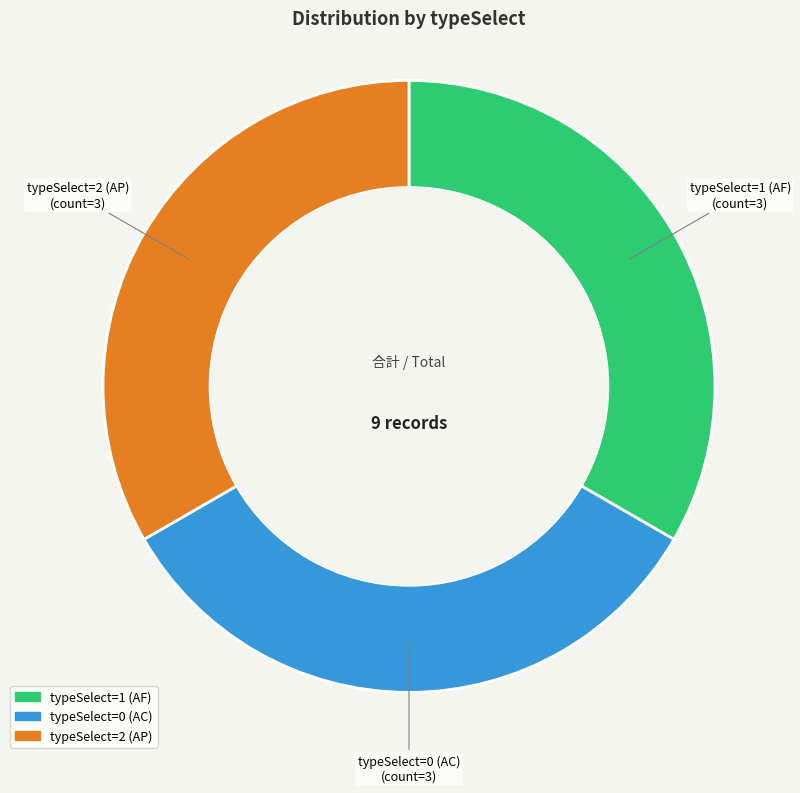

Is there any slice that represents more than half of the pie?

No